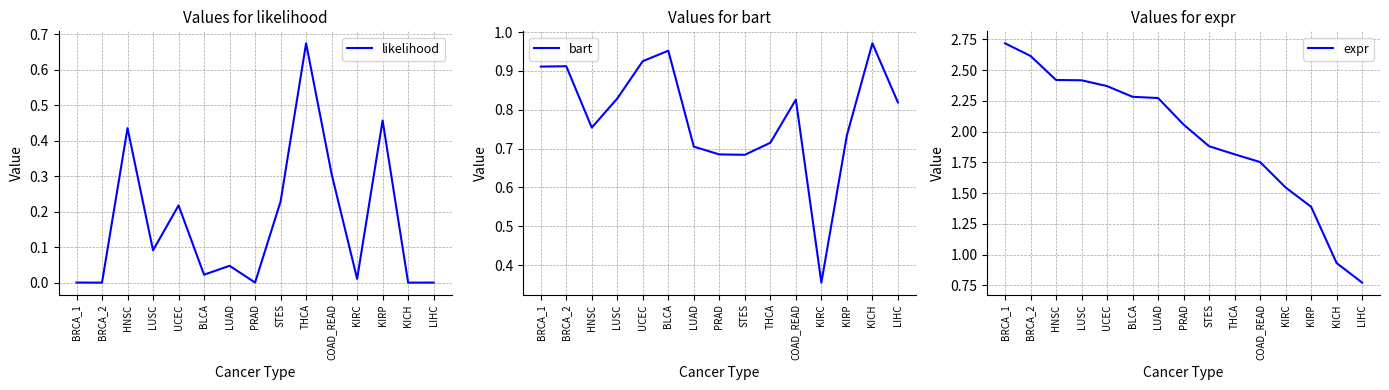

Is it true that expr equals 1.9 at KIRP?

False